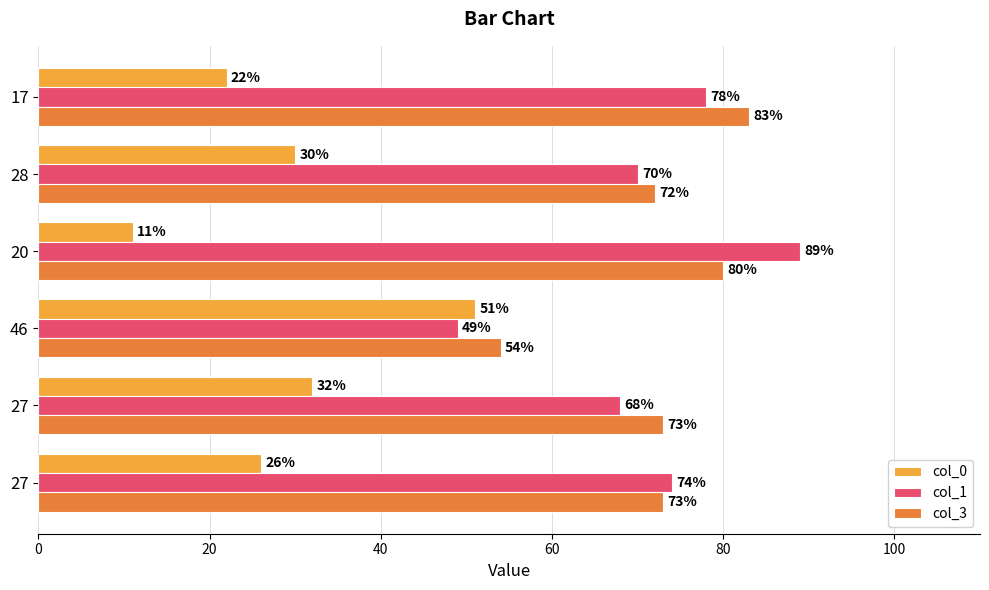

Which series has the largest total across all categories?

col_3